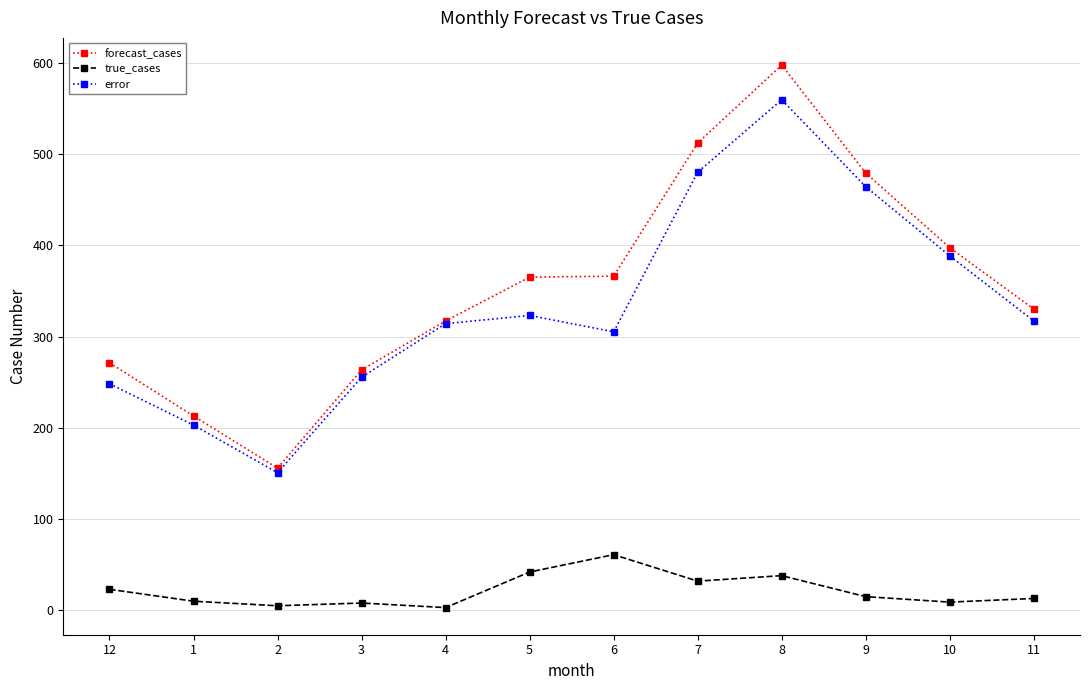

What is the approximate value of forecast_cases at 4?

317.1